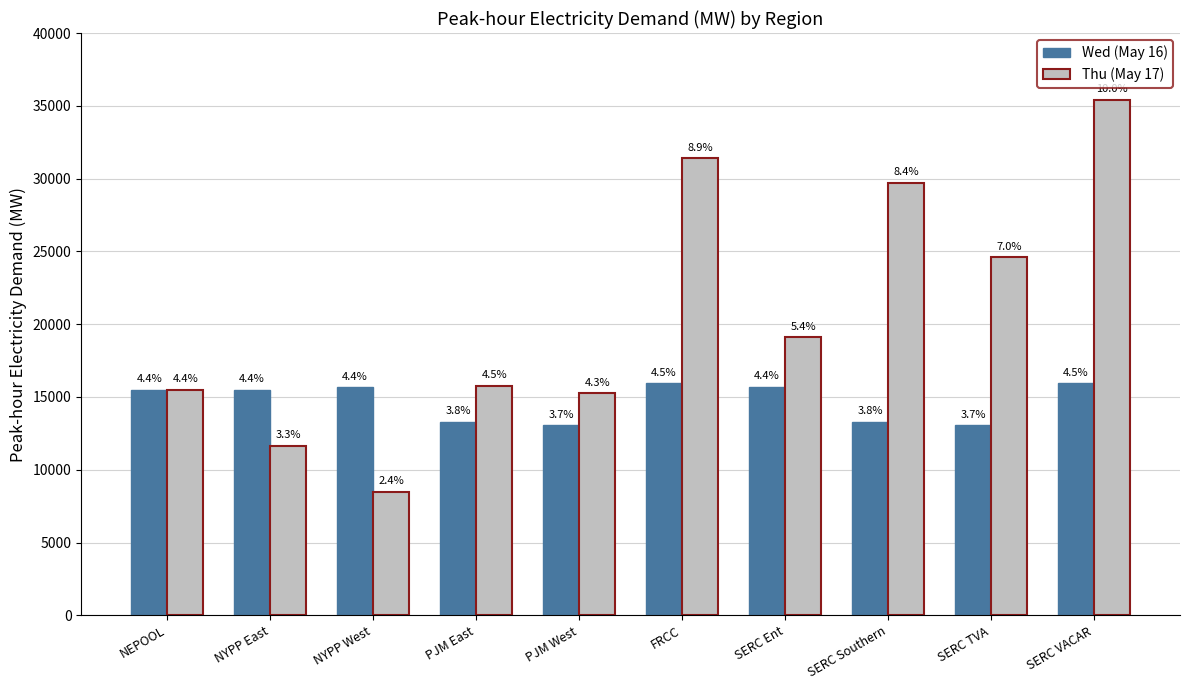

Does the chart contain stacked bars?

No